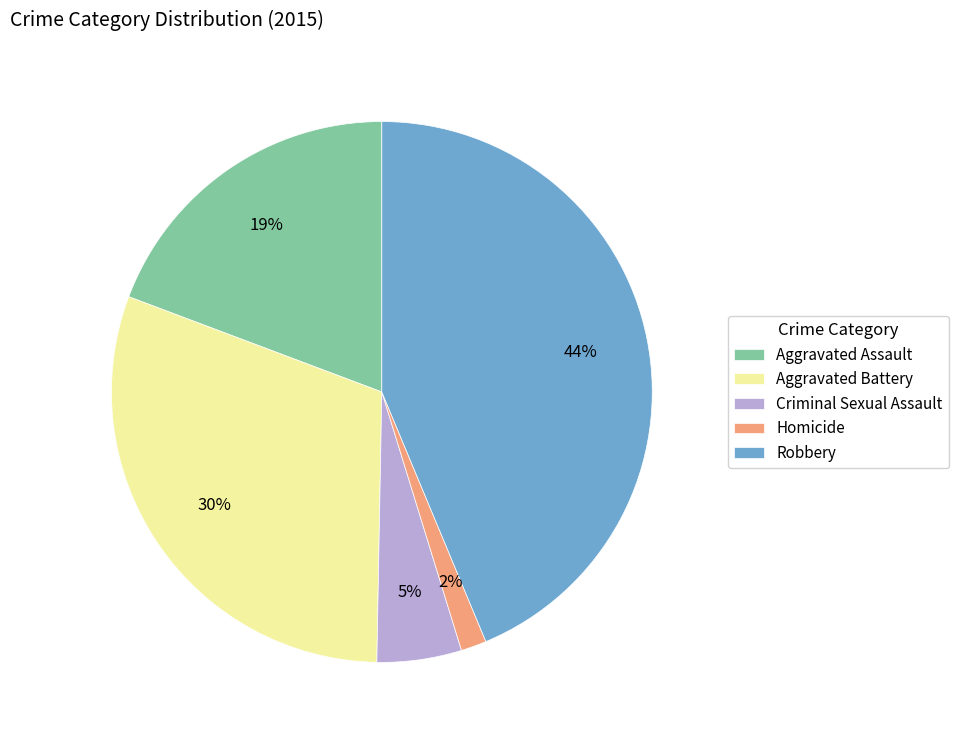

Which slice is the smallest?

Homicide